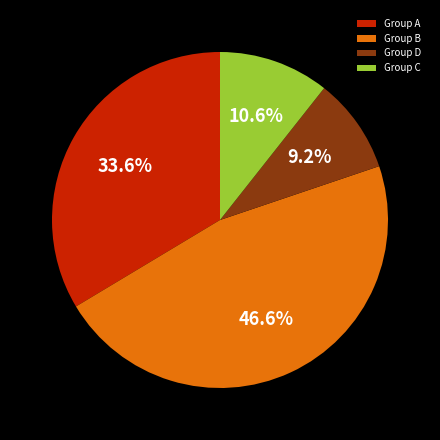

How many slices are in this pie chart?

4